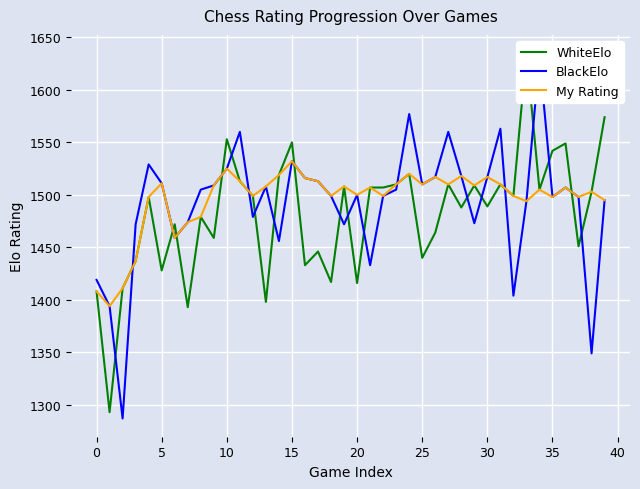

True or false: WhiteElo and BlackElo intersect in this chart.

True